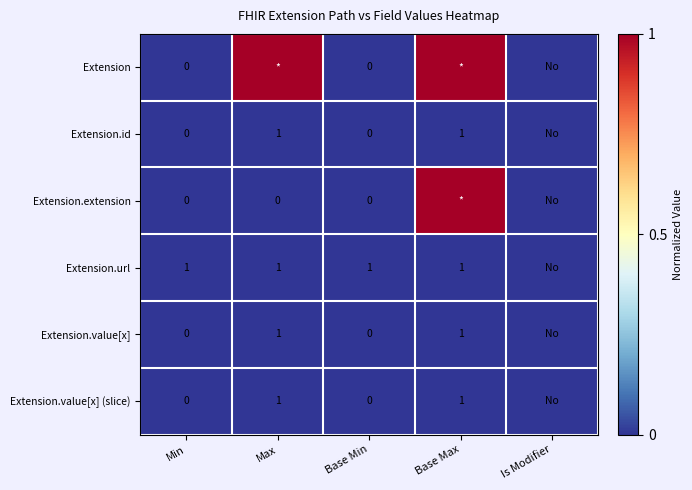

True or false: Extension.url has a value of 1 at Max.

True